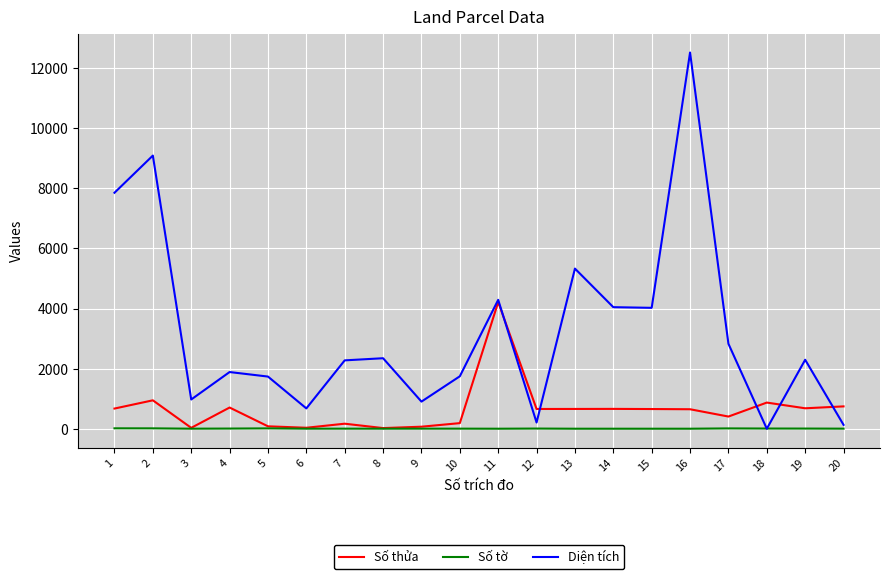

True or false: Số tờ has more than 0 interior local peaks.

True